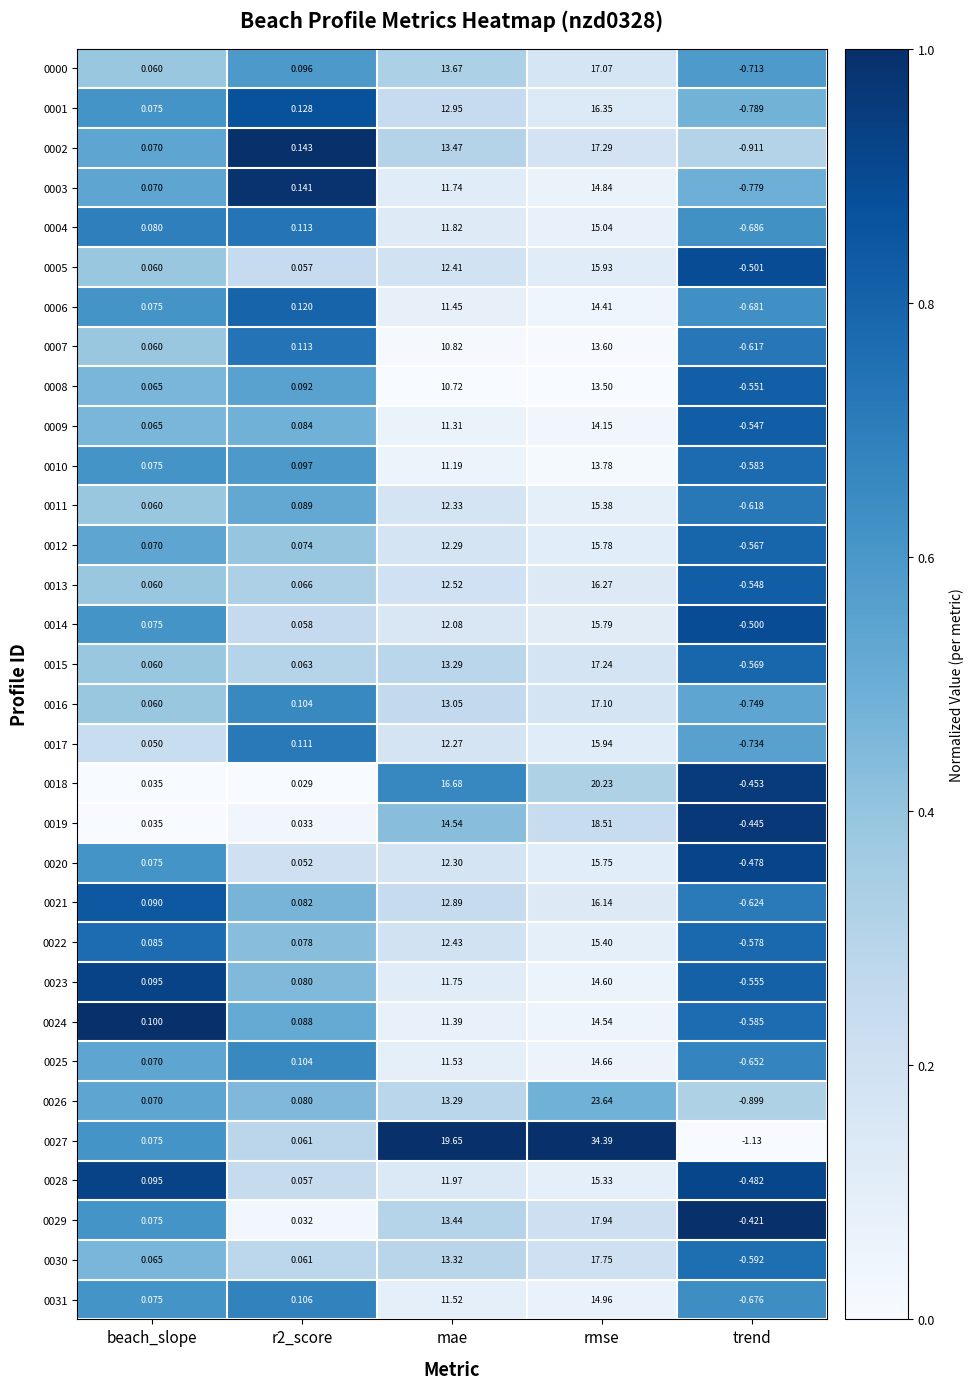

At which category is the sum across all series the highest?

rmse